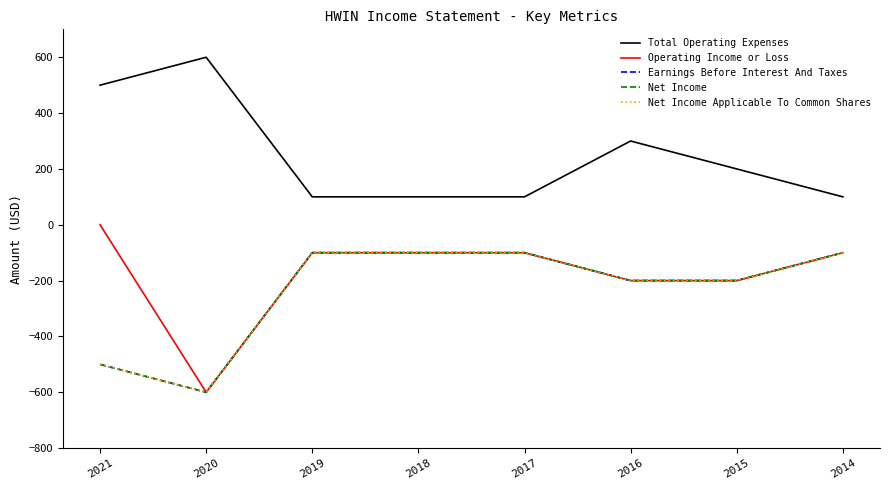

Does the chart have visible grid lines?

No